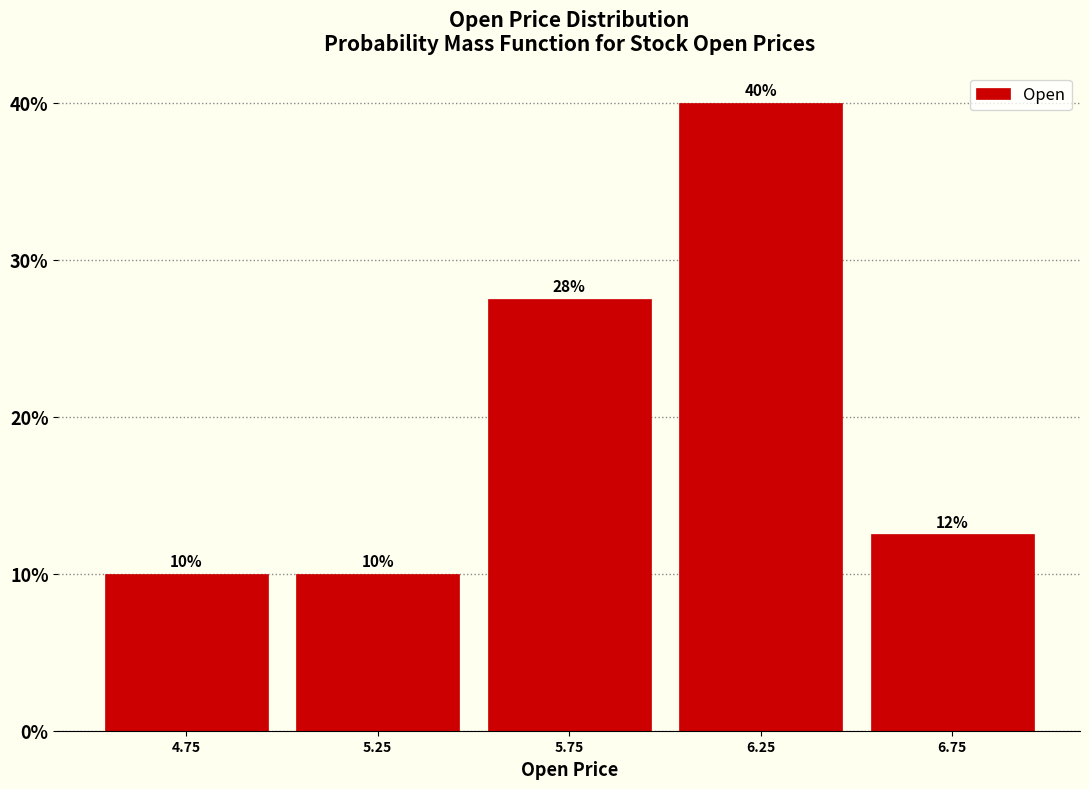

Over which range of the x-axis is the bar tallest?

6.0 to 6.5